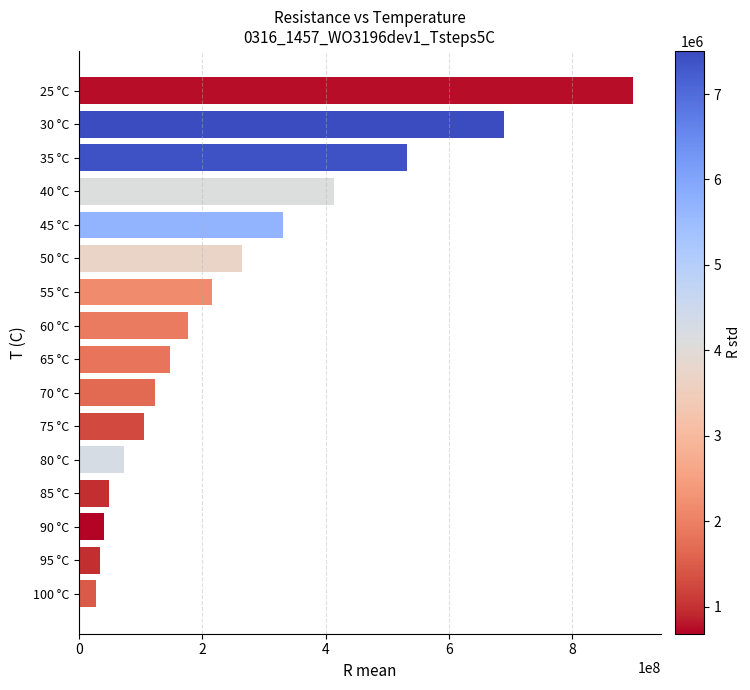

Count the number of data series in this chart.

1